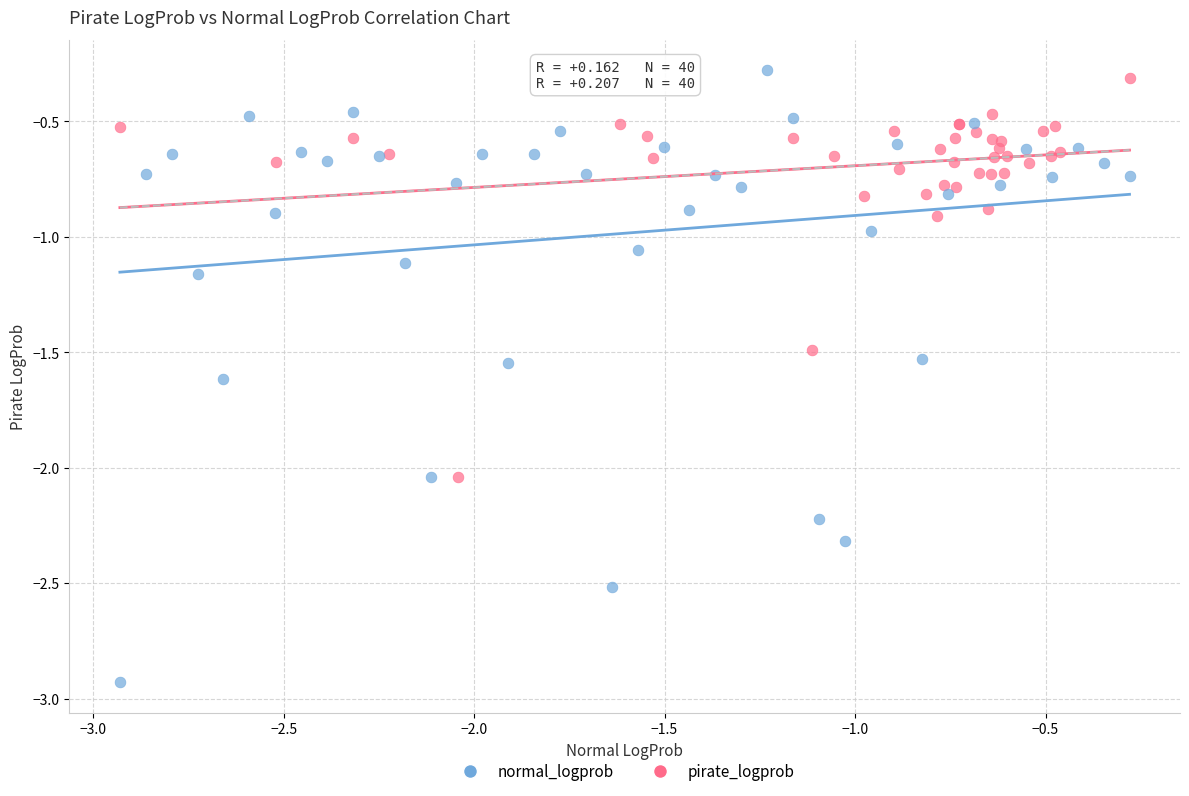

Which series reaches the minimum Y coordinate?

normal_logprob